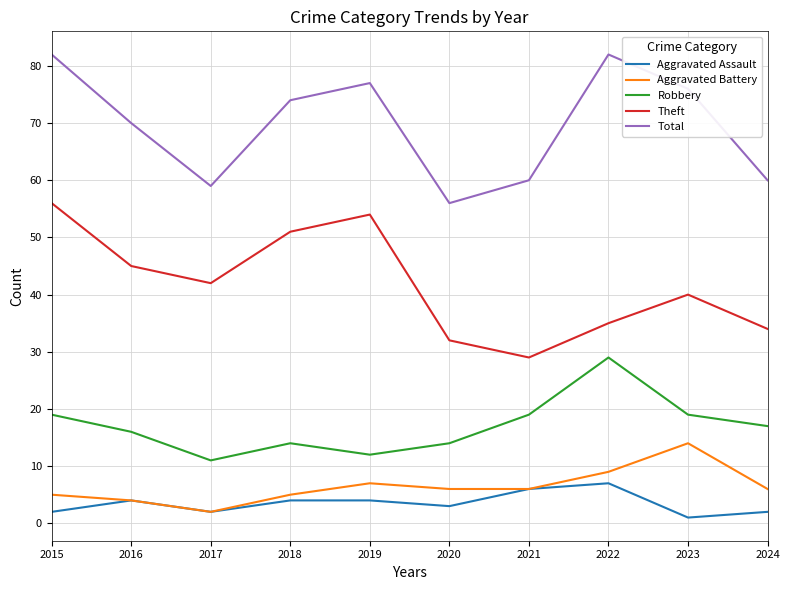

Is this an area chart (filled region under the line)?

No